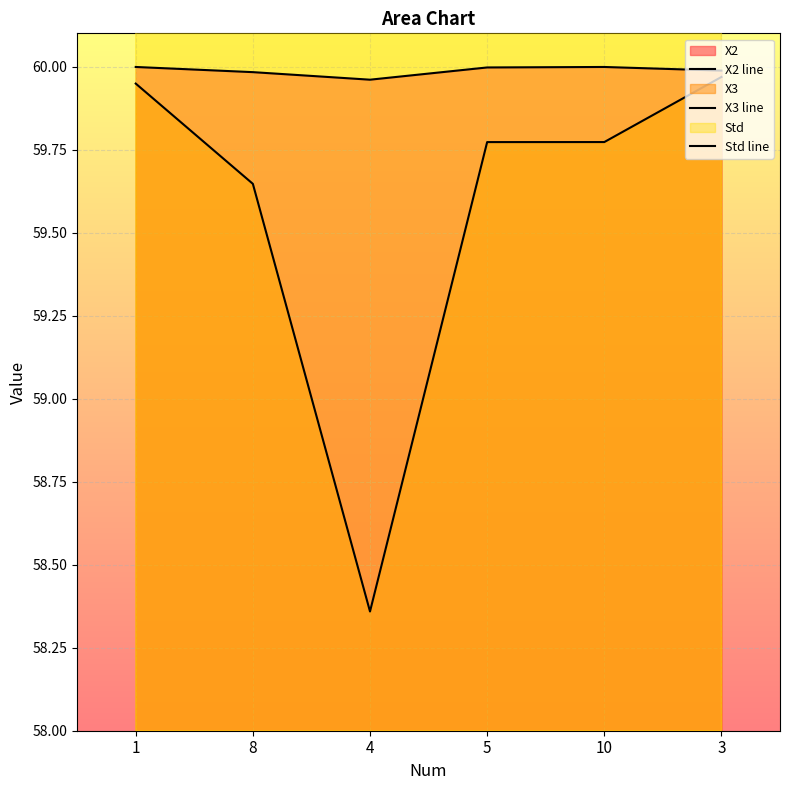

Which series has the largest range (max minus min)?

X3 line